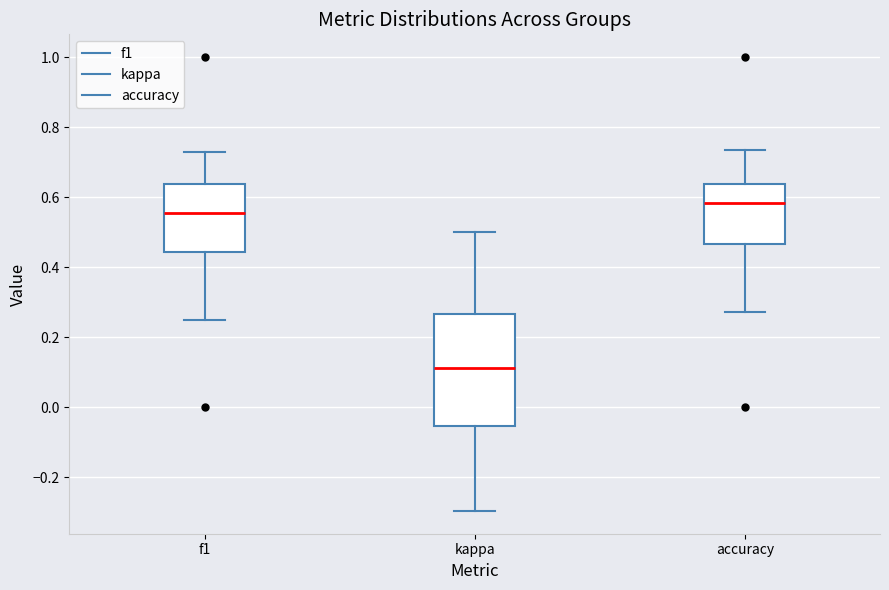

Which box's median line is the lowest?

kappa